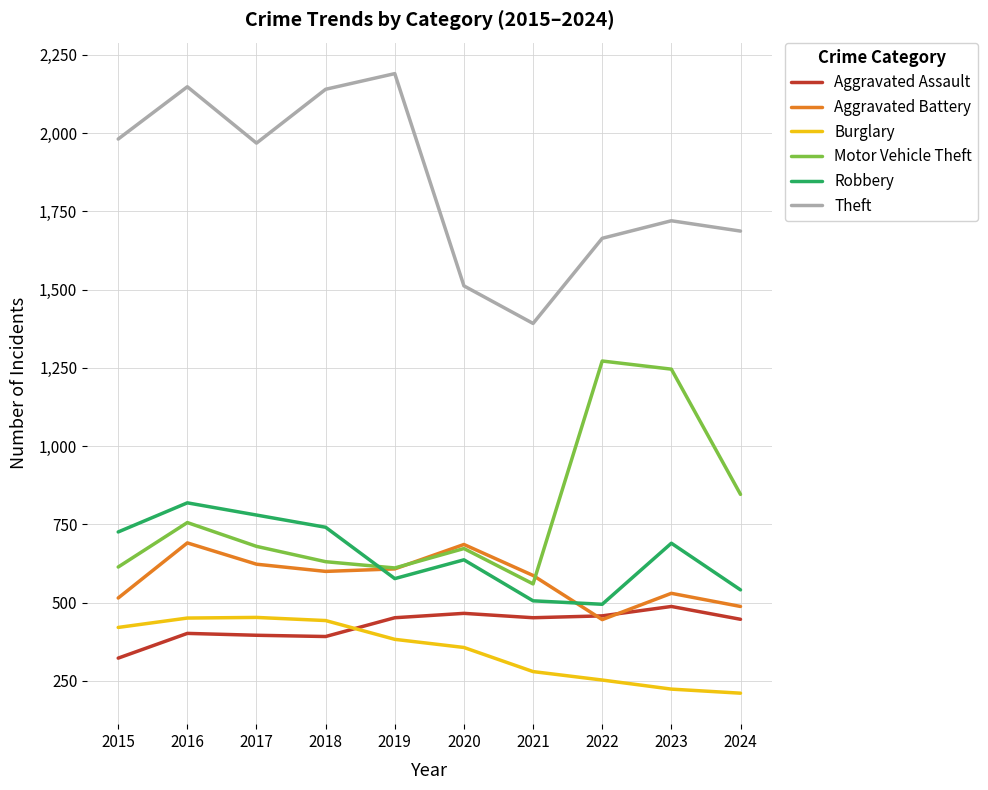

What value does the Aggravated Battery series have at 2015, to the nearest 50?

500